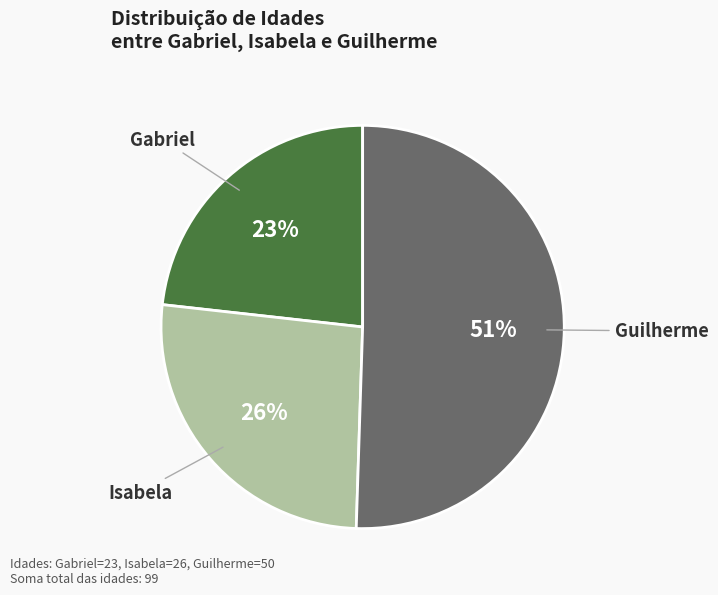

To the nearest percent, what is the average slice percentage?

33%